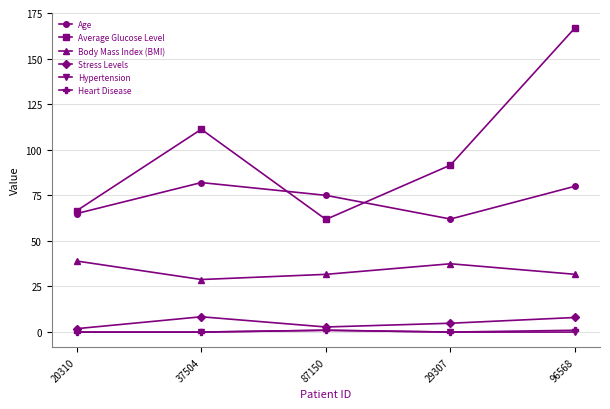

How many interior local valleys does the Stress Levels series have?

1